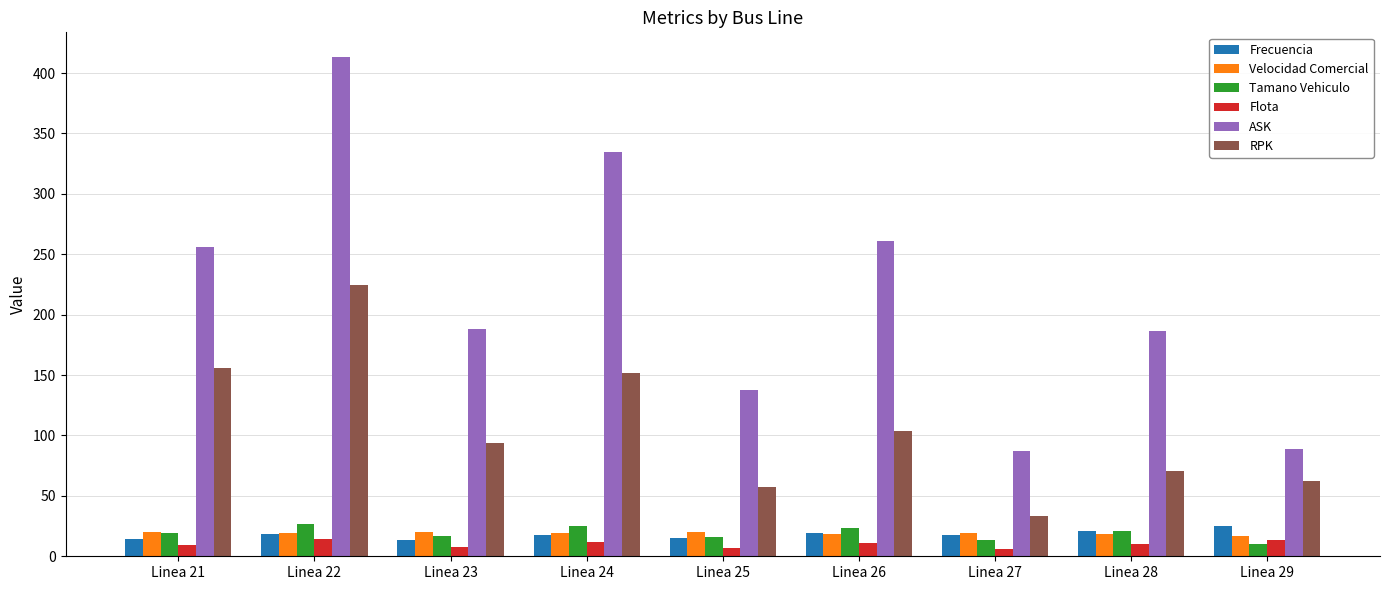

What is the difference between the highest and lowest values at Linea 26?

250.3